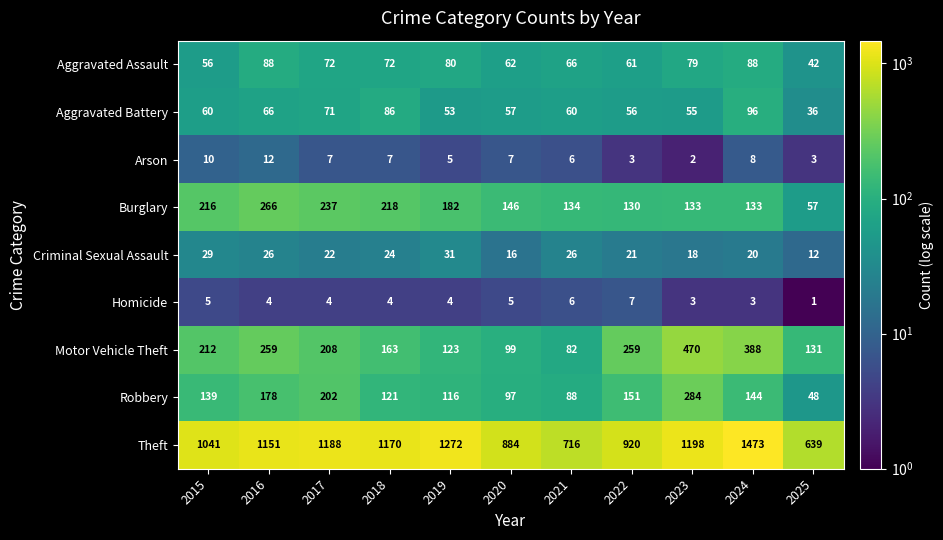

What is the total value across all series at 2019?

1866